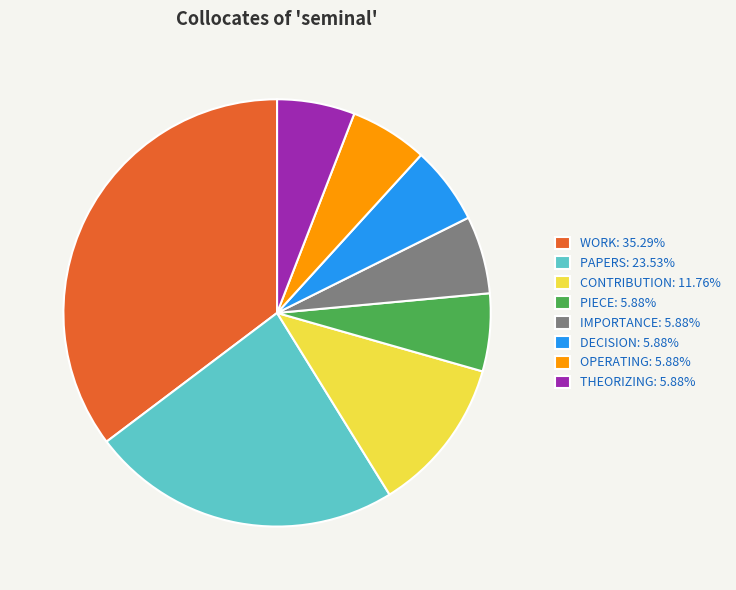

Approximately how many times larger is the value at OPERATING: 5.88% compared to PIECE: 5.88%?

1.0